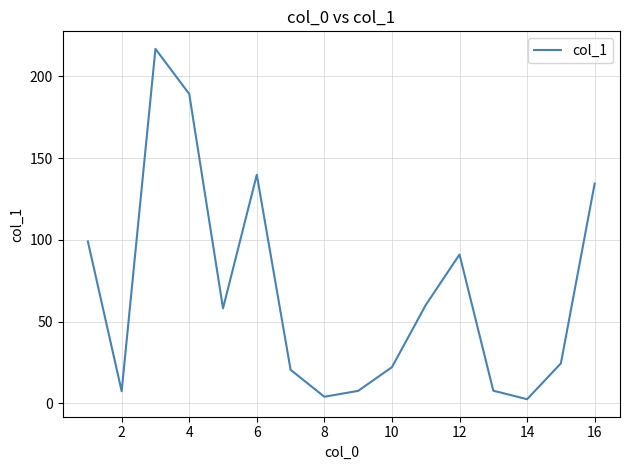

What is the sum of all values?

1084.6